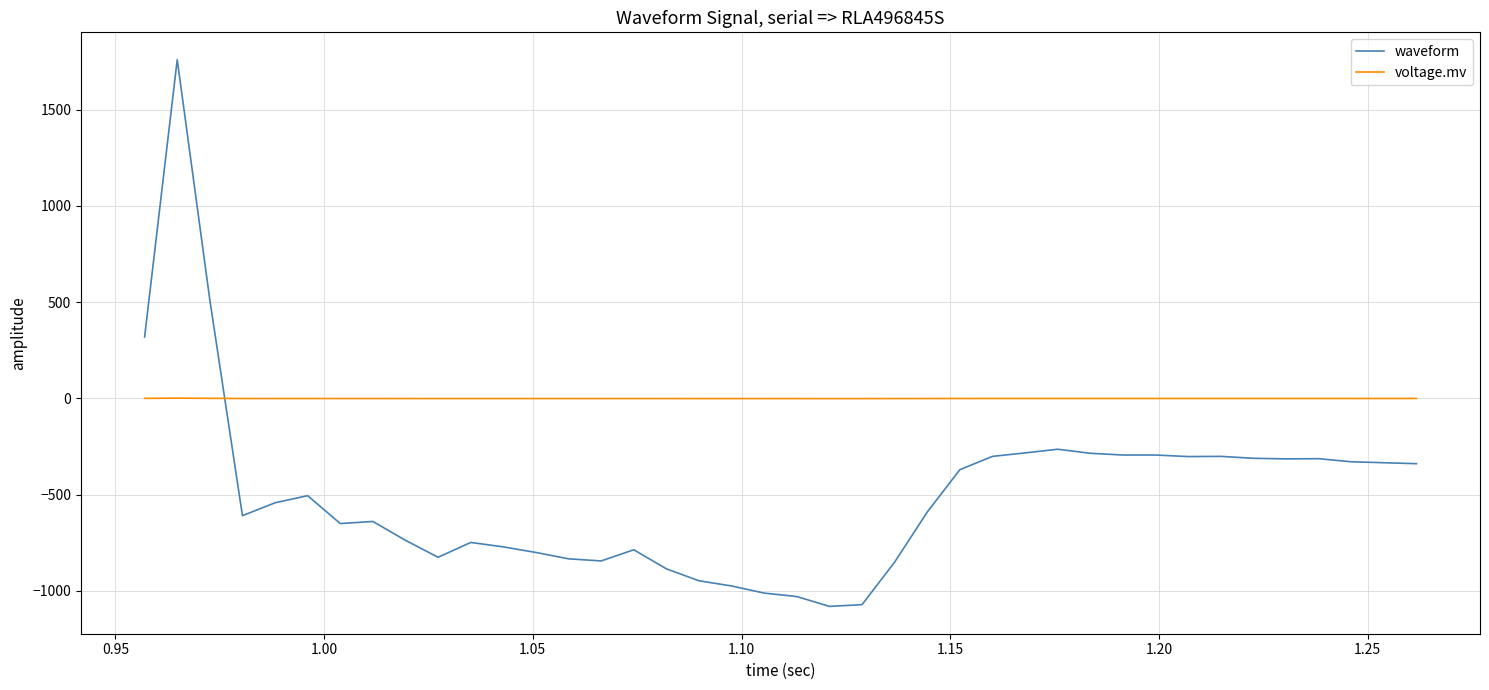

Which series has the largest range (max minus min)?

waveform